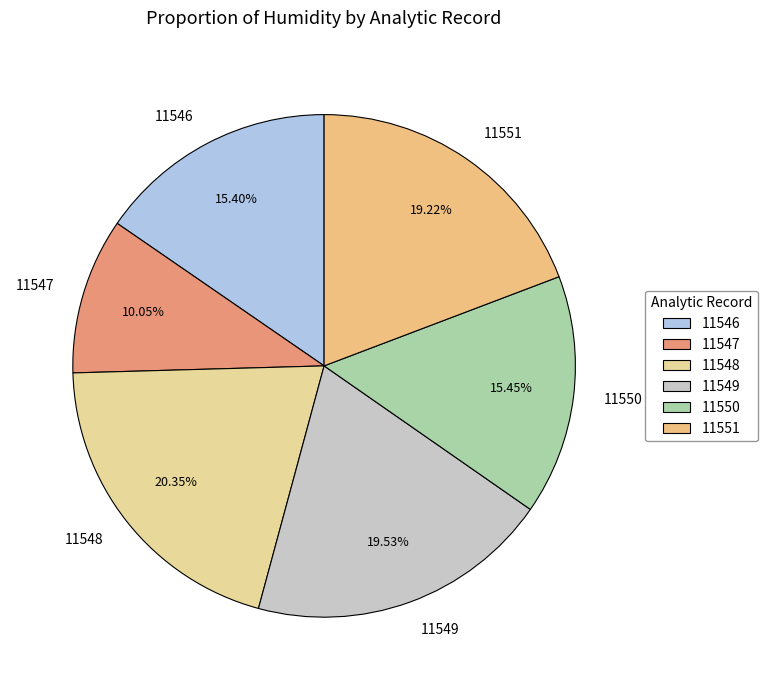

To the nearest percent, what is the difference between the largest and smallest slice percentages?

10%